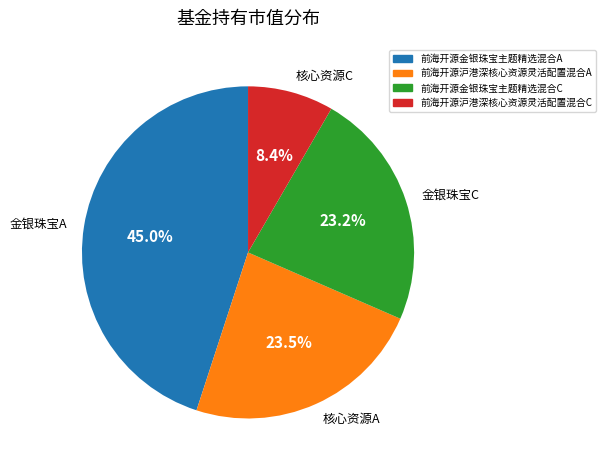

Is there a majority slice in this chart?

No